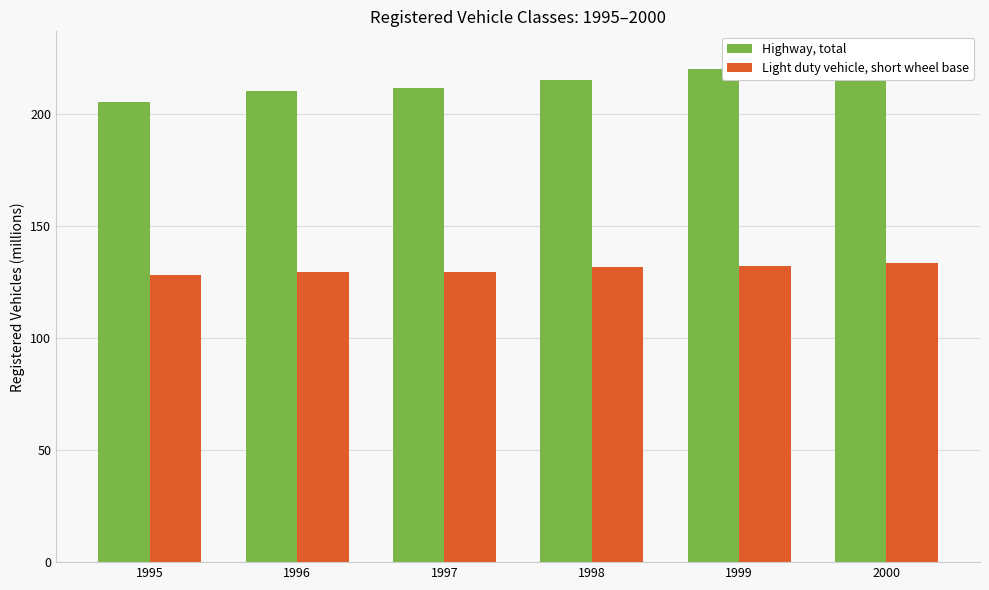

What value does the Highway, total series have at 1996?

210.4